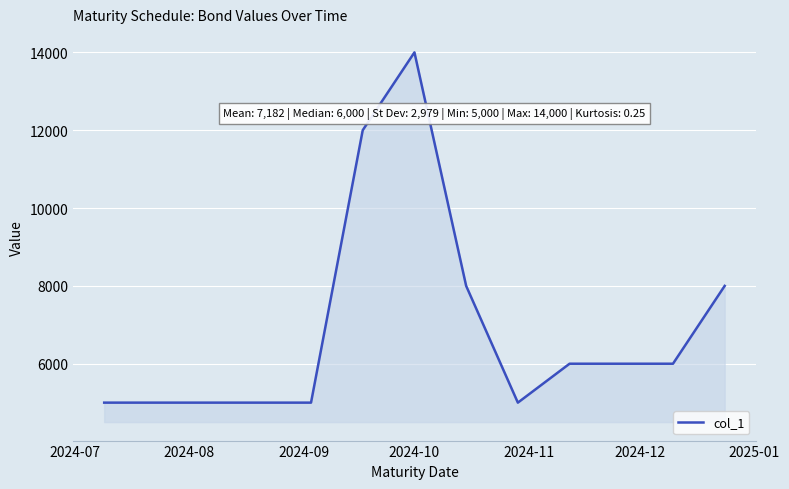

What is the difference between the maximum and minimum values?

9000